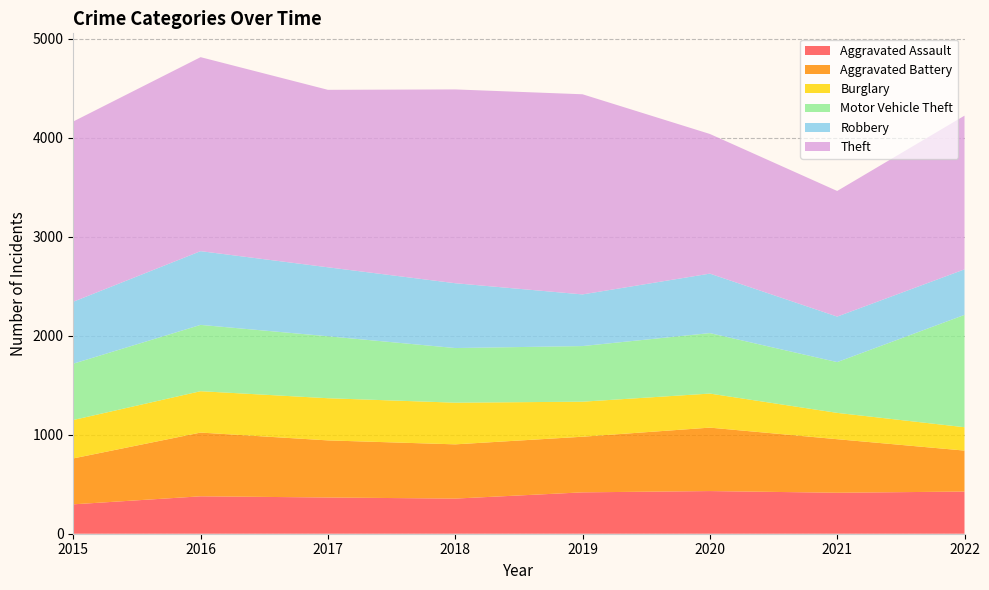

Reading left to right, transcribe all the data shown in this chart.

Aggravated Assault: 297	378	366	355	418	431	414	426
Aggravated Battery: 464	644	577	548	562	641	541	414
Burglary: 388	418	426	421	354	344	266	236
Motor Vehicle Theft: 569	670	626	552	562	611	513	1135
Robbery: 626	745	697	655	522	601	460	460
Theft: 1821	1960	1793	1958	2022	1411	1269	1553